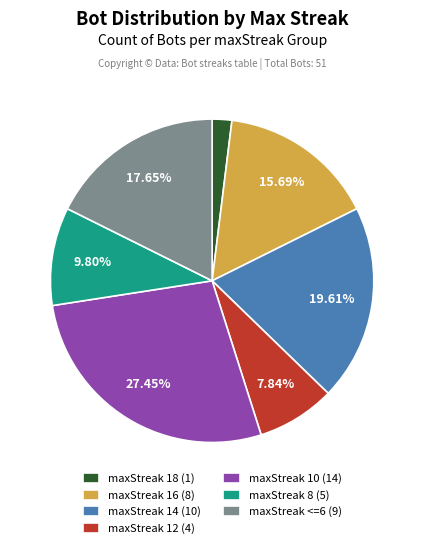

True or false: maxStreak 8 accounts for 10% of the total.

True